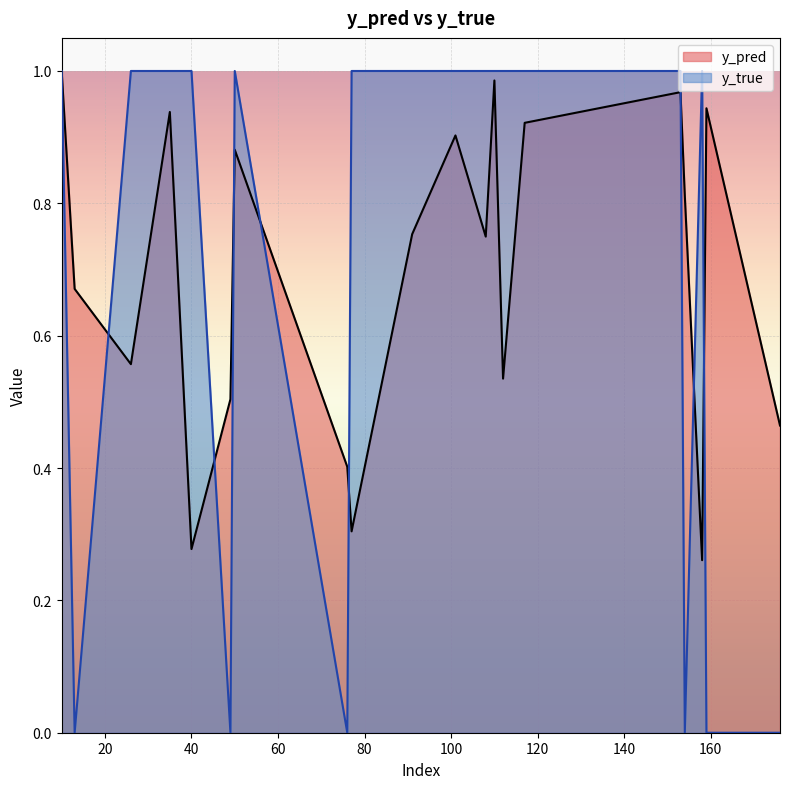

At which category does y_true reach its first local peak?

50